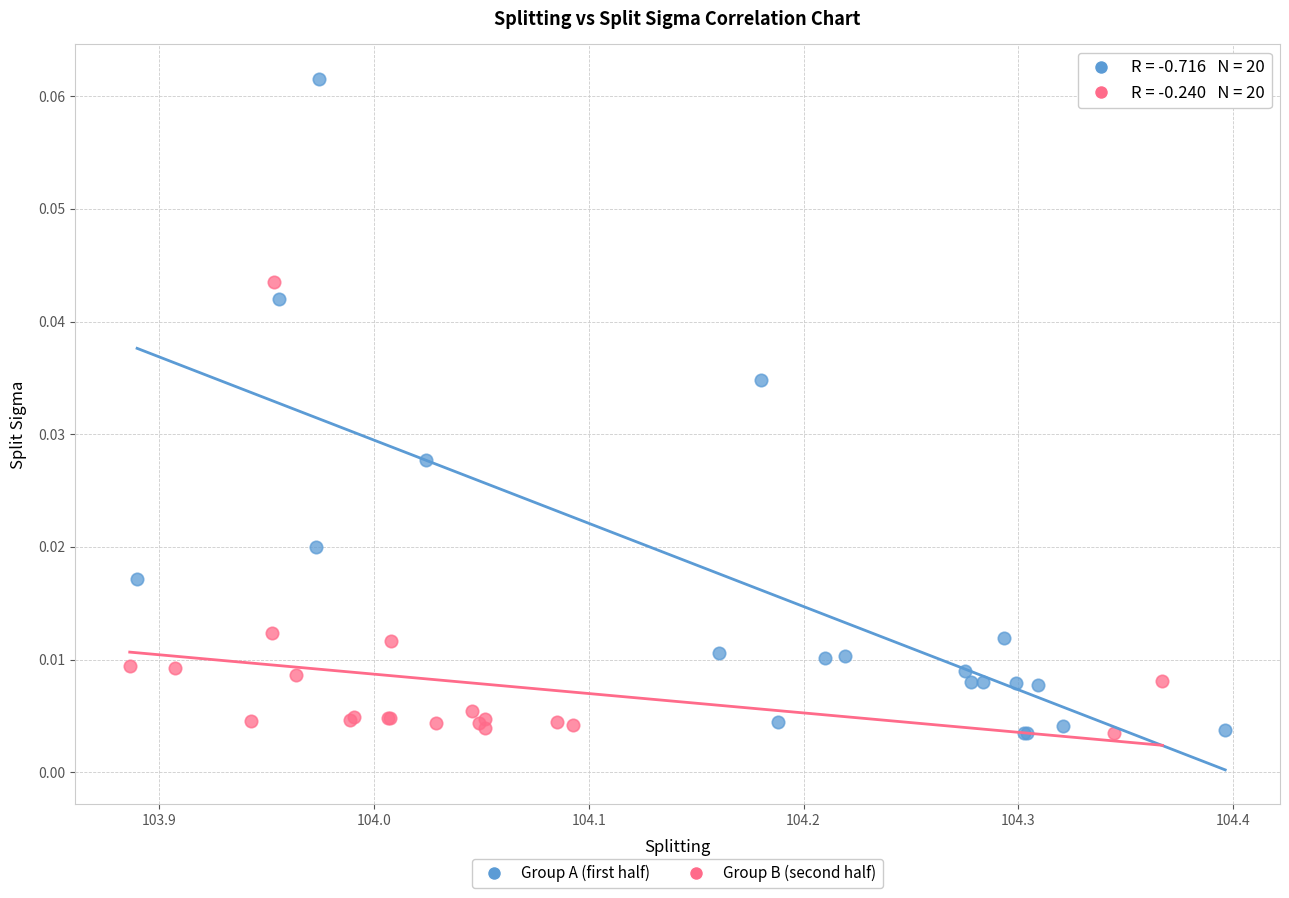

Which series reaches the maximum Y coordinate?

Group A (first half)